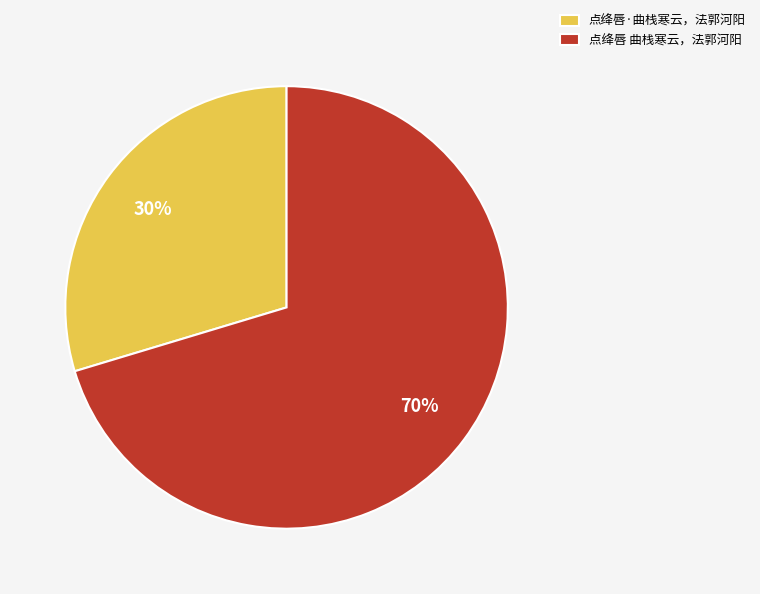

The 点绛唇·曲栈寒云，法郭河阳 slice represents 30% of the pie. True or false?

True